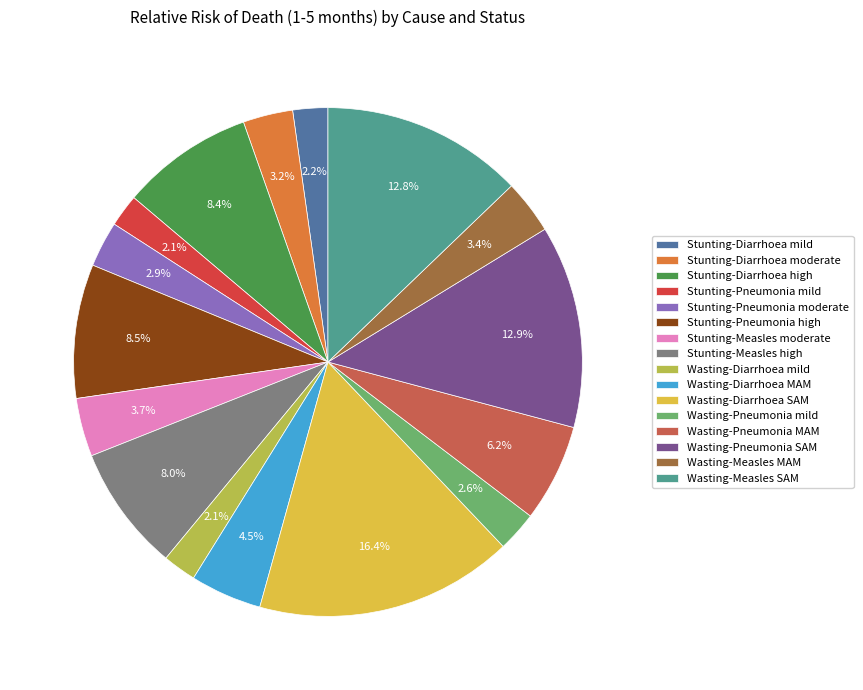

Count the number of slices in the pie.

16